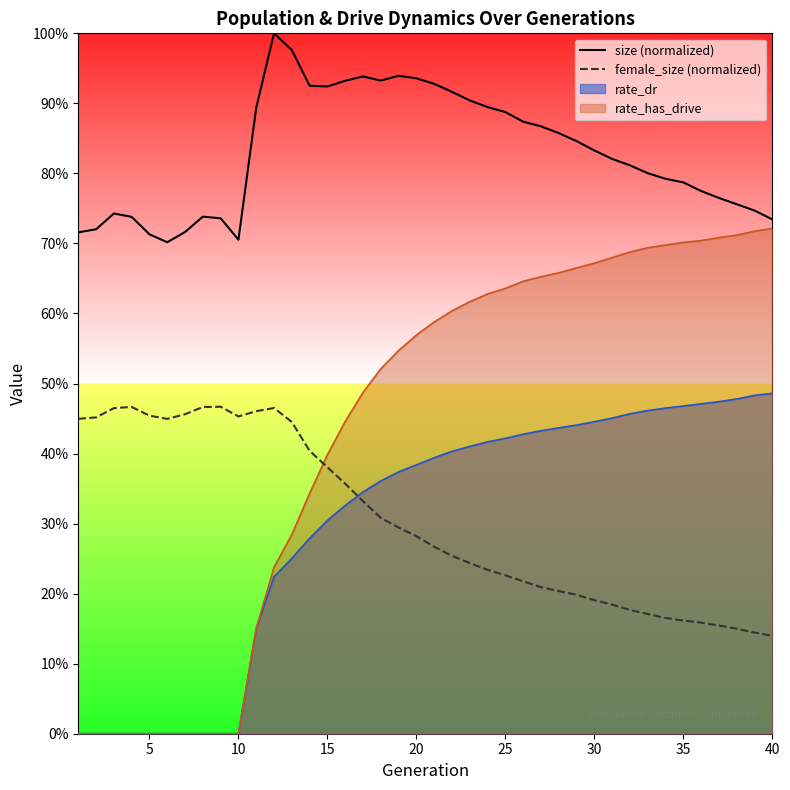

In female_size (normalized), how many points are higher than both neighbors (excluding endpoints)?

3